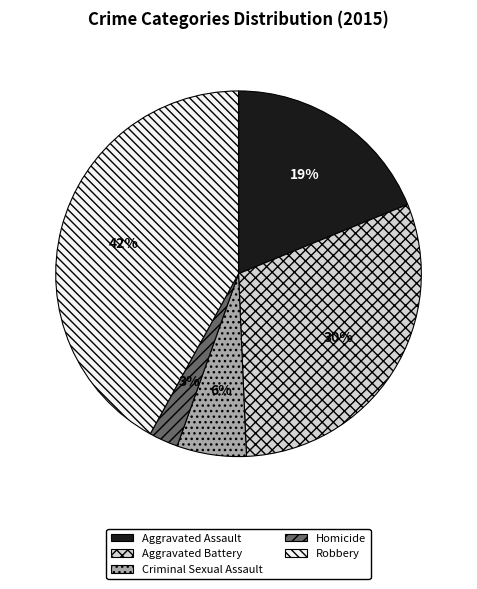

What is the smallest slice in the pie chart?

Homicide